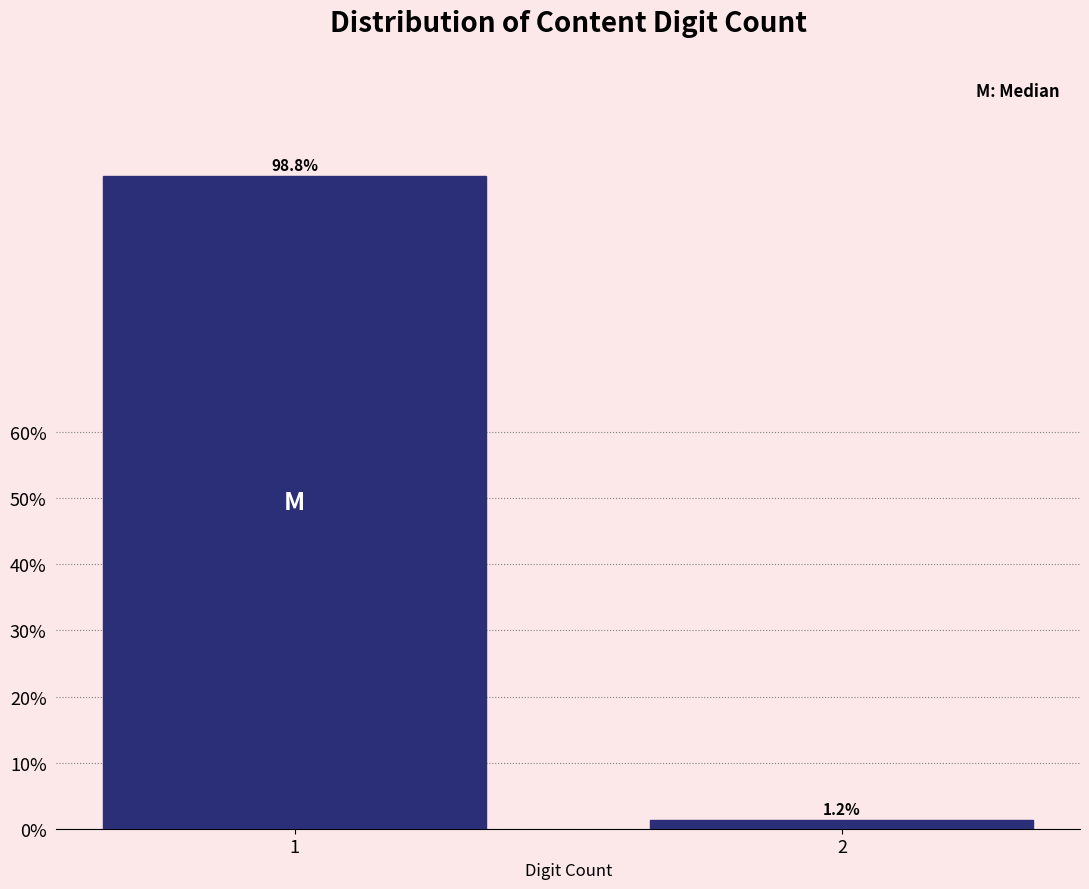

What is the value of the 1st bar from the left?

98.8